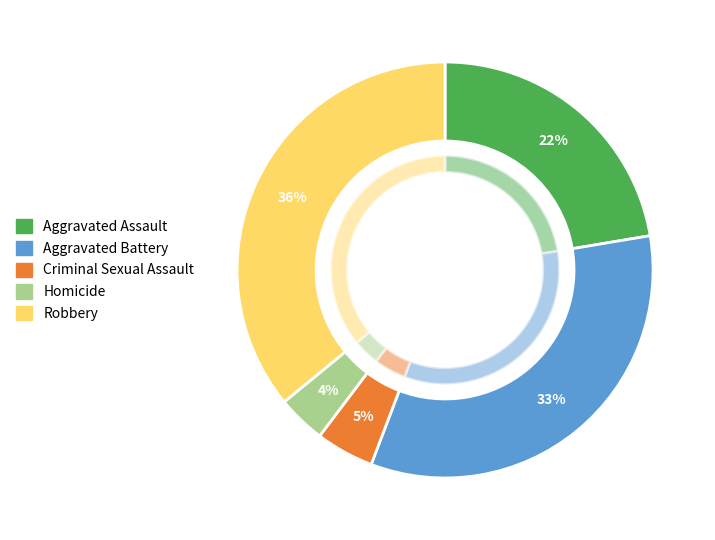

Which category has the smallest portion of the pie?

Homicide